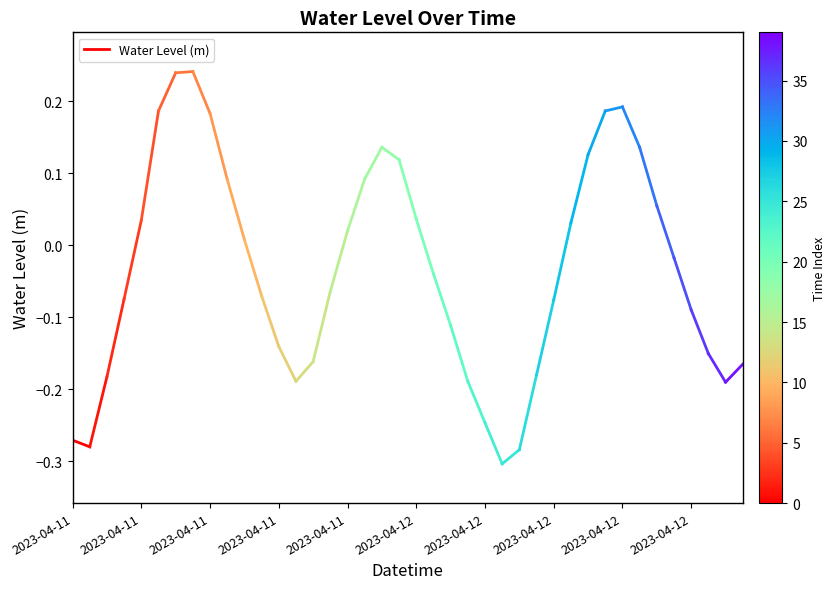

Is it true that the value at 2023-04-11 is -0.3?

True